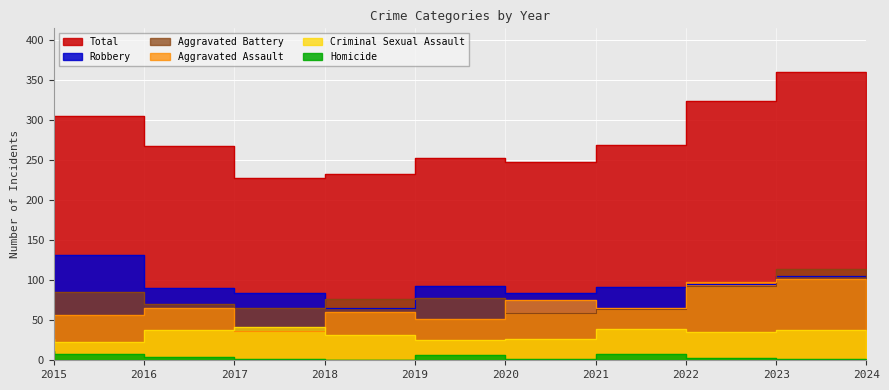

What is the greatest value displayed?

361